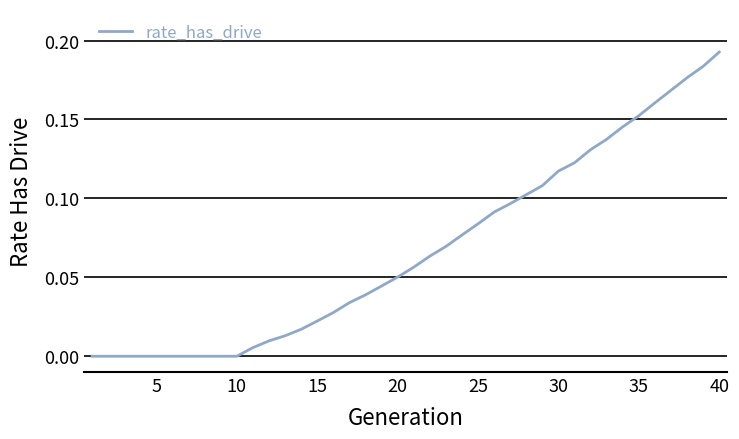

At which category does the chart reach its peak across all series?

40